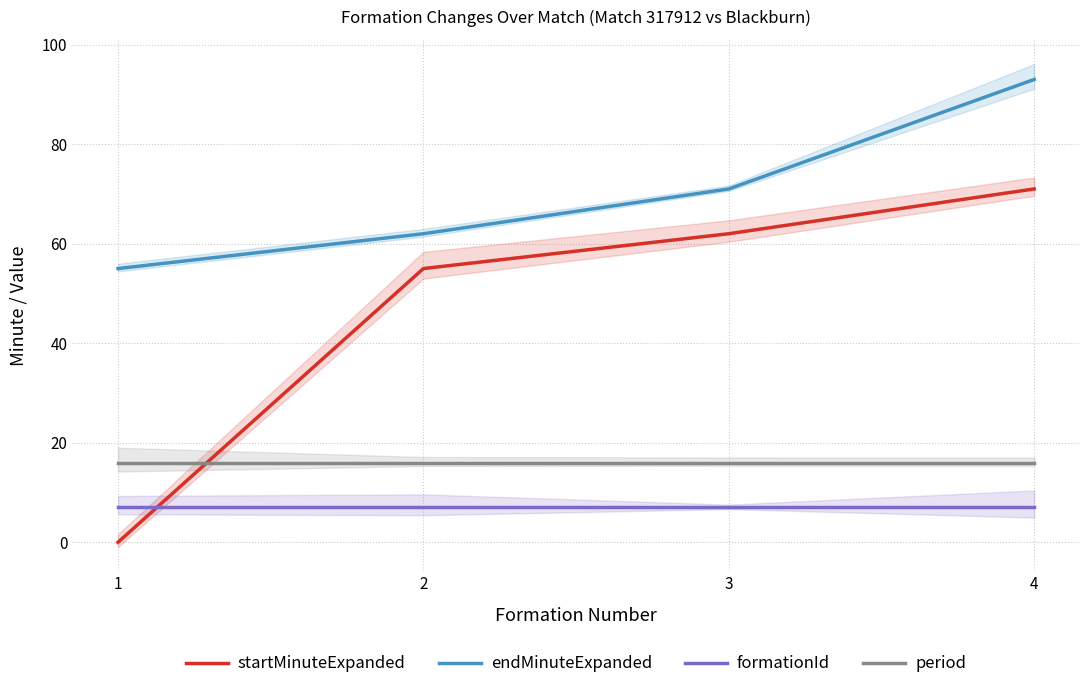

What is the value of the endMinuteExpanded point at the 2nd from the left?

62